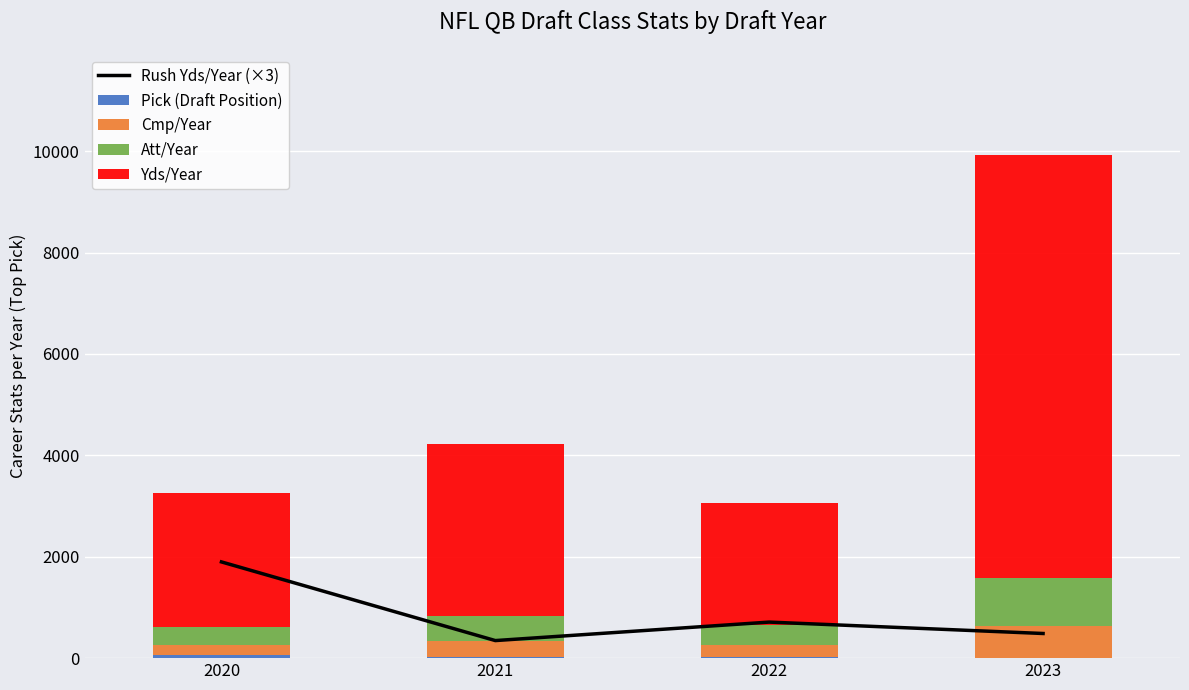

Where is Att/Year nearest to the value 647?

2021